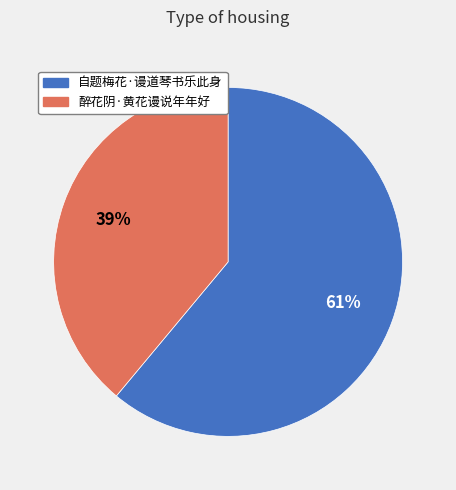

Is the sum of 醉花阴·黄花谩说年年好 and 自题梅花·谩道琴书乐此身 greater than half?

Yes